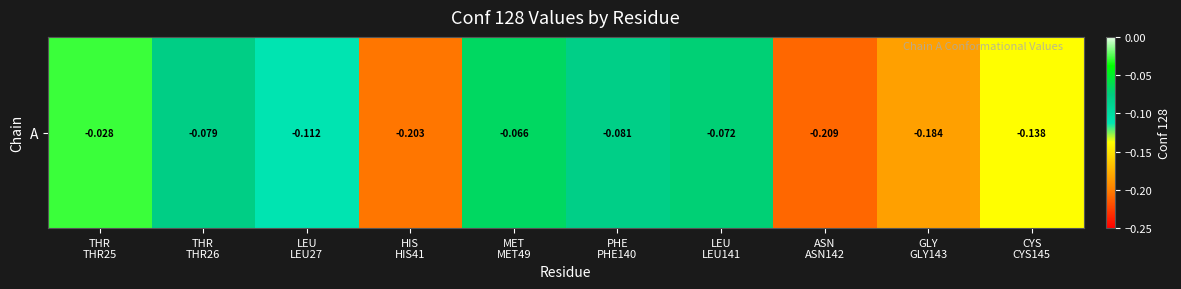

Reading left to right, what are all the values shown in this chart?

THR
THR25=-0.0	THR
THR26=-0.1	LEU
LEU27=-0.1	HIS
HIS41=-0.2	MET
MET49=-0.1	PHE
PHE140=-0.1	LEU
LEU141=-0.1	ASN
ASN142=-0.2	GLY
GLY143=-0.2	CYS
CYS145=-0.1